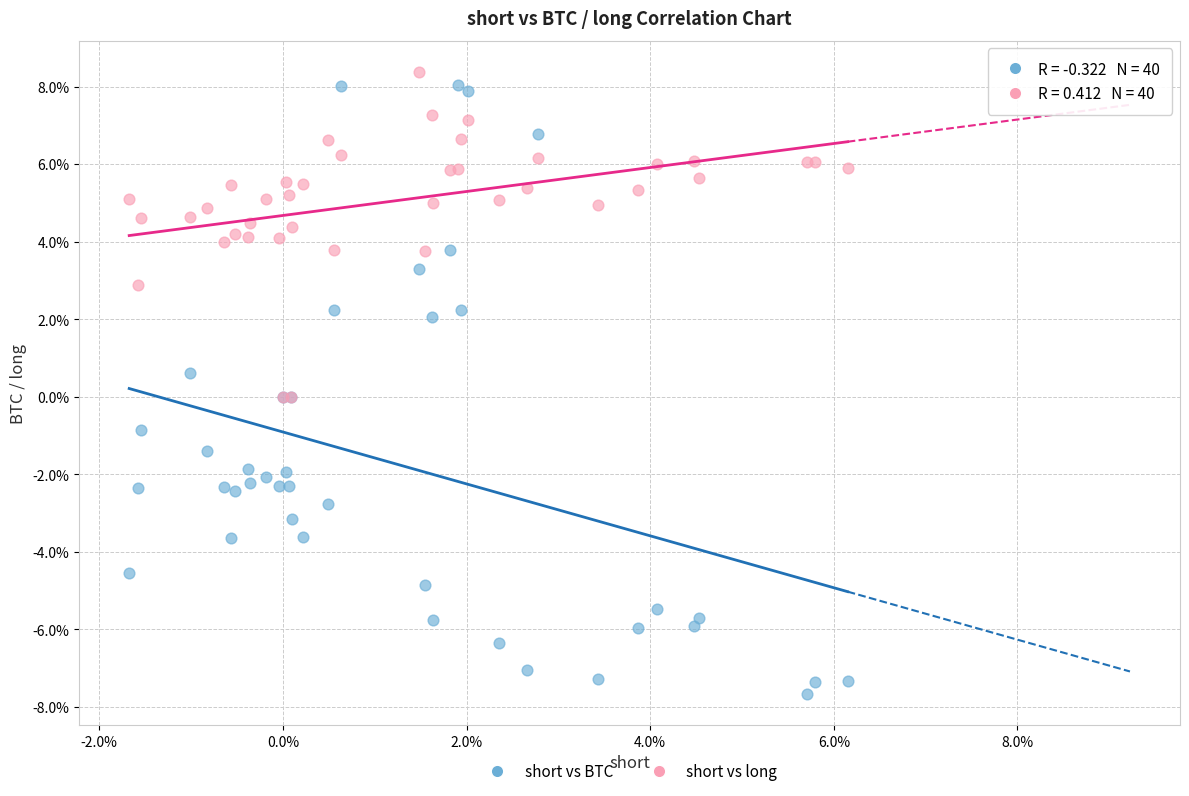

Which series has the widest spread of Y values?

short vs BTC